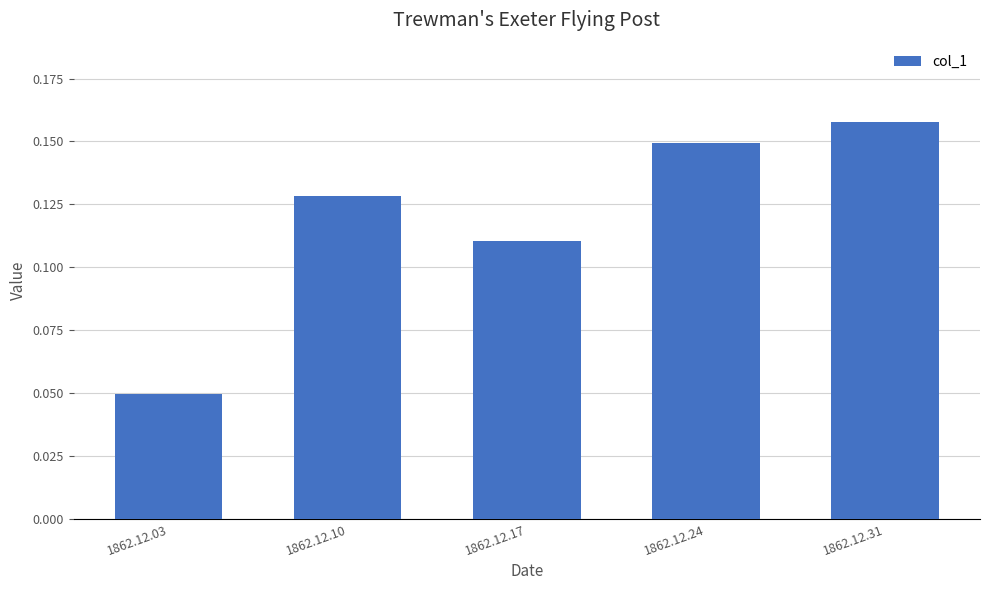

How many categories are shown in the chart?

5